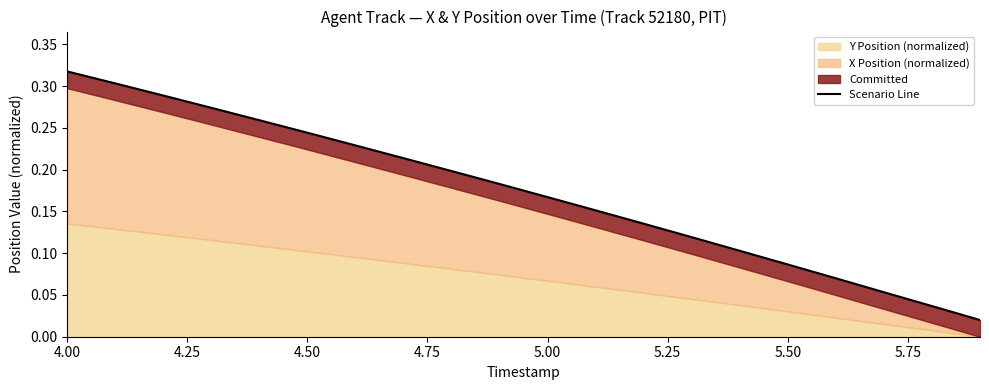

What is the difference between the maximum and minimum values?

0.3